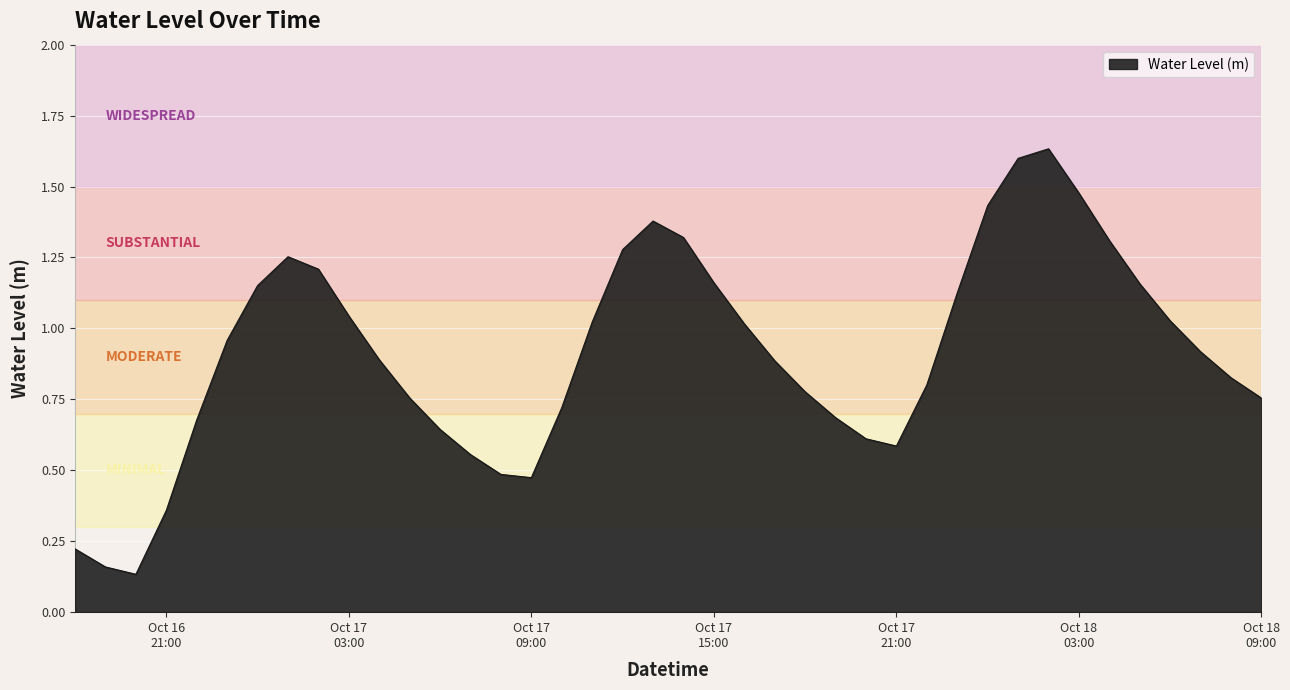

Does the chart have visible grid lines?

Yes